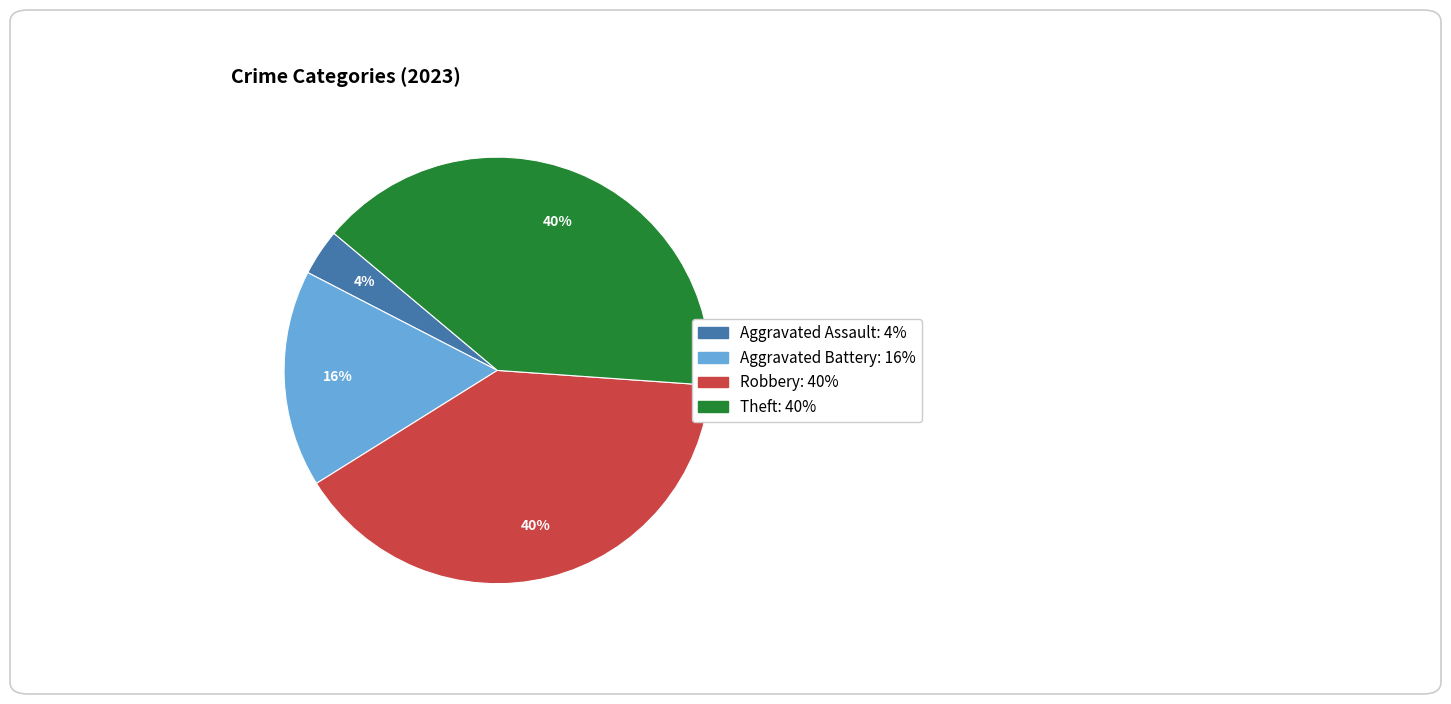

To the nearest percent, what percentage of the pie is Theft?

40%